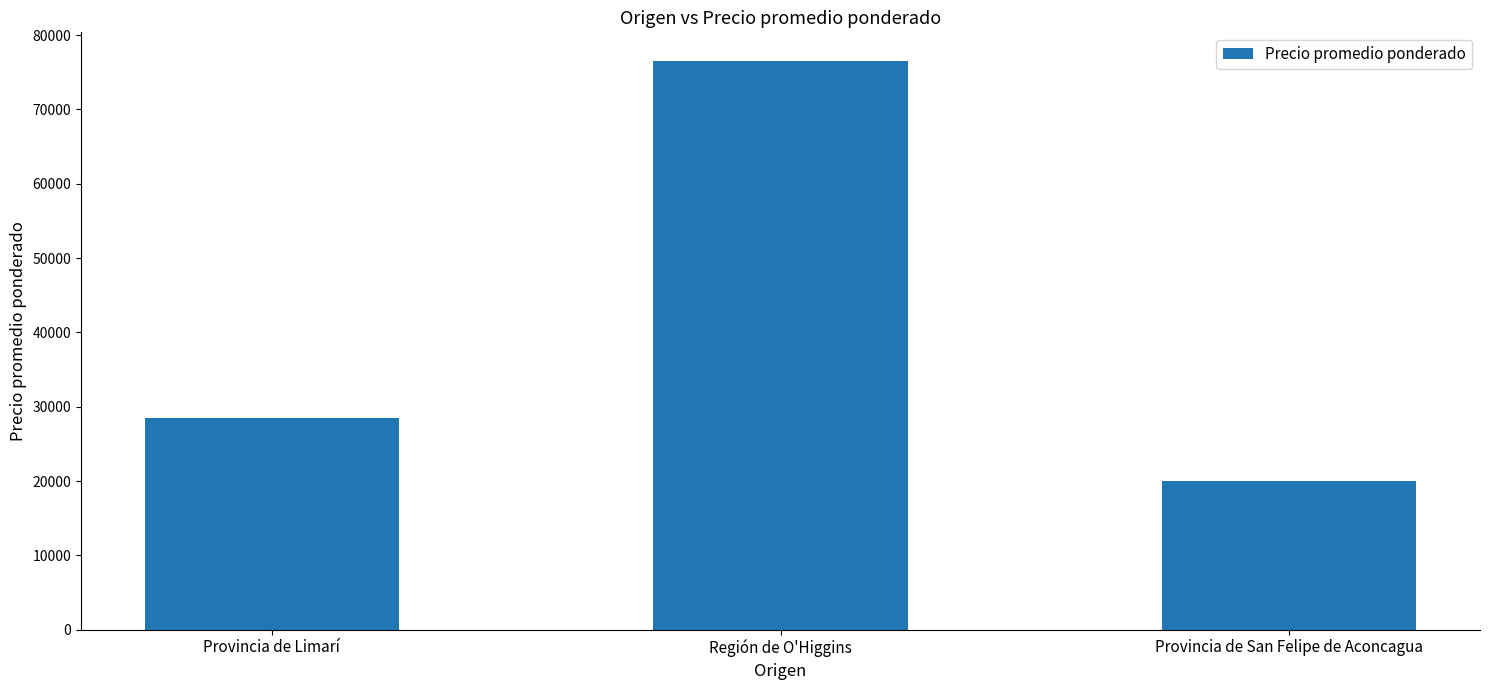

What is the change in value from Provincia de Limarí to Provincia de San Felipe de Aconcagua?

-8500.0